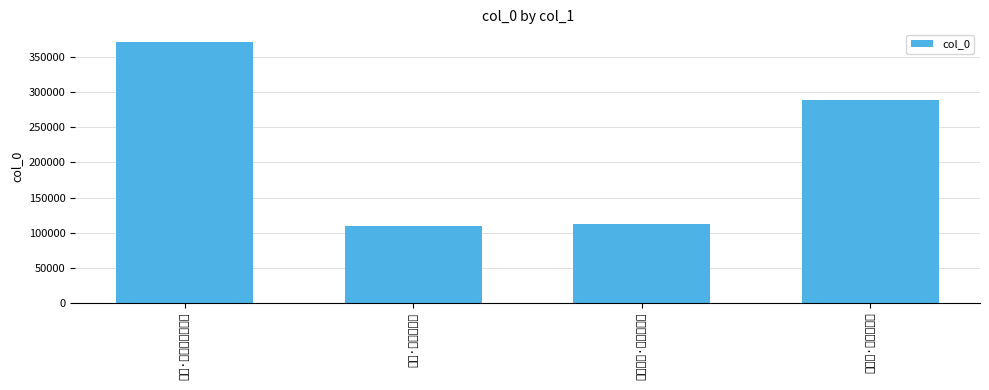

What is the difference between the maximum and minimum values?

261816